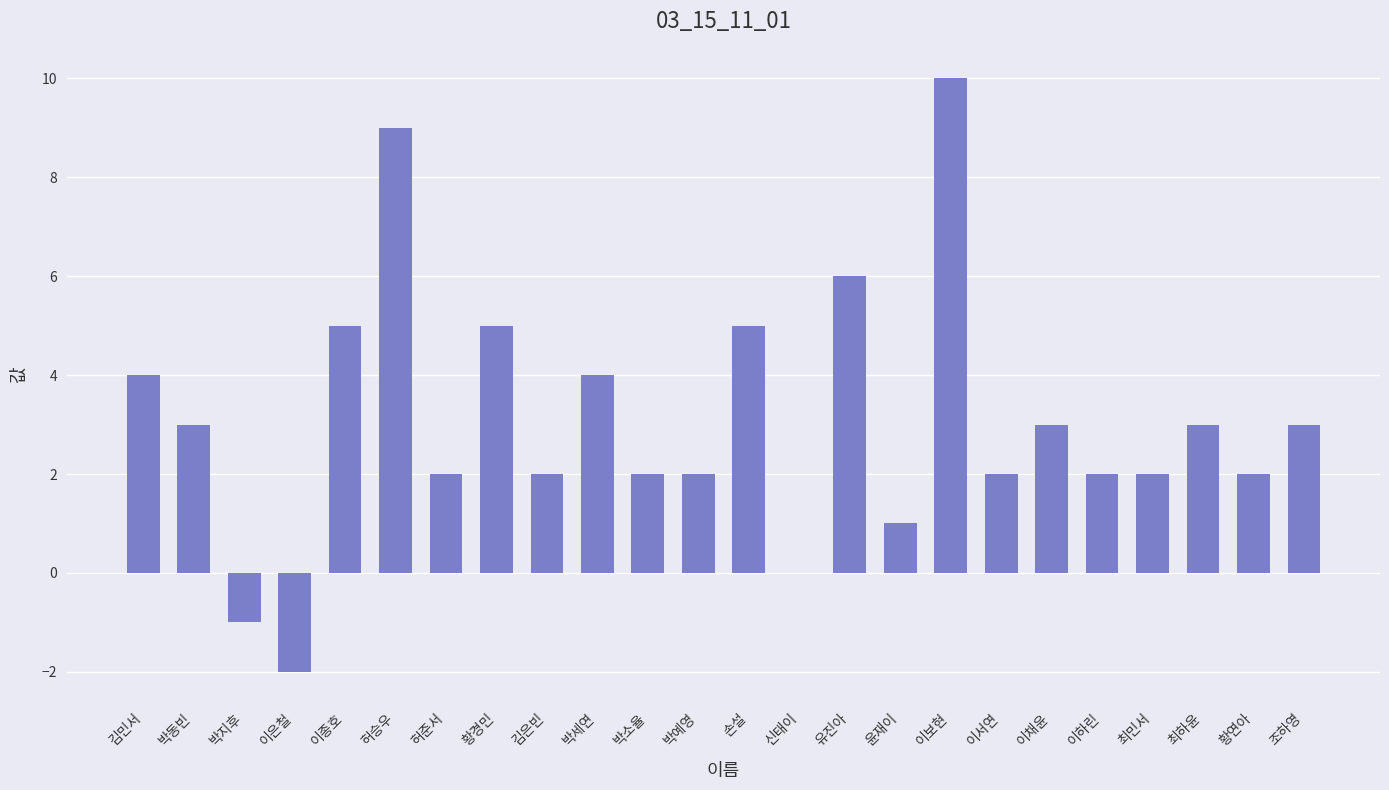

Approximately how many times larger is the value at 이하린 compared to 황연아?

1.0